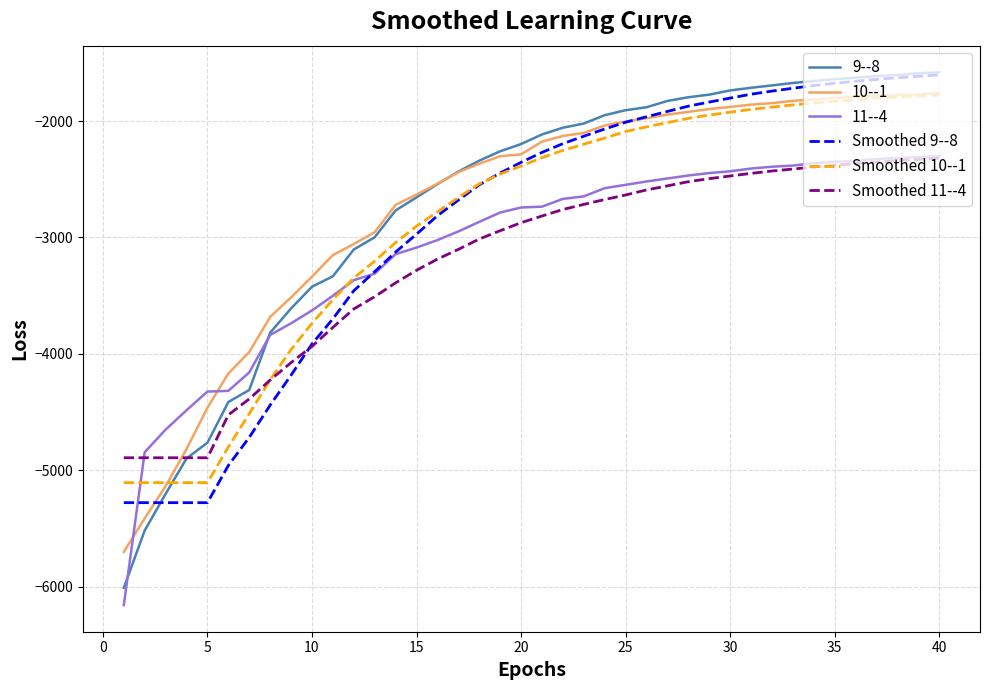

Which series has the widest spread of values?

9--8